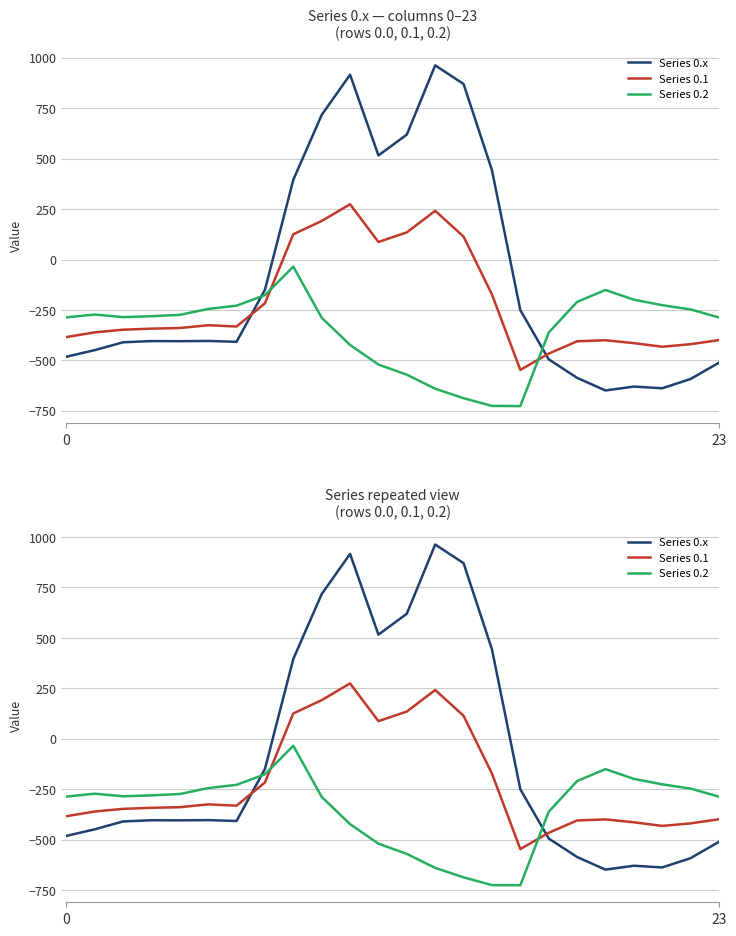

The Series 0.x series shows 716.9 at 9. True or false?

True